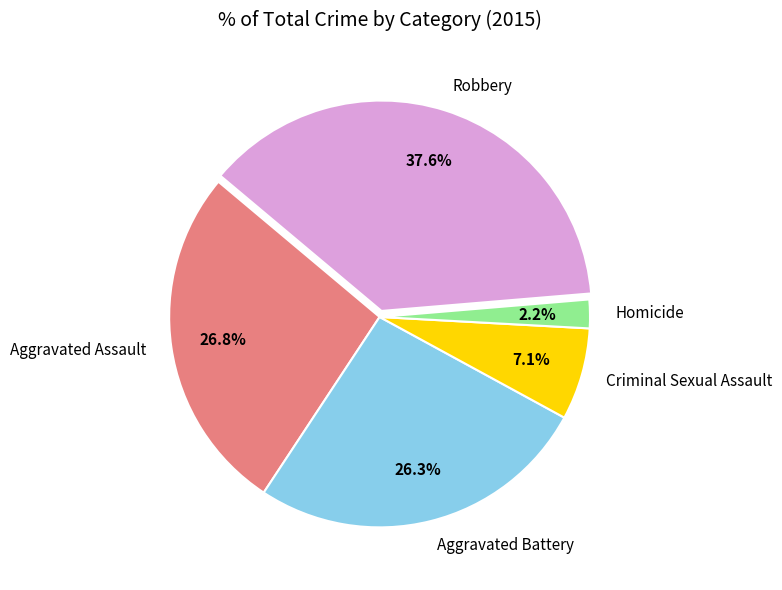

What is the ratio of the value at Criminal Sexual Assault to the value at Aggravated Assault?

0.3